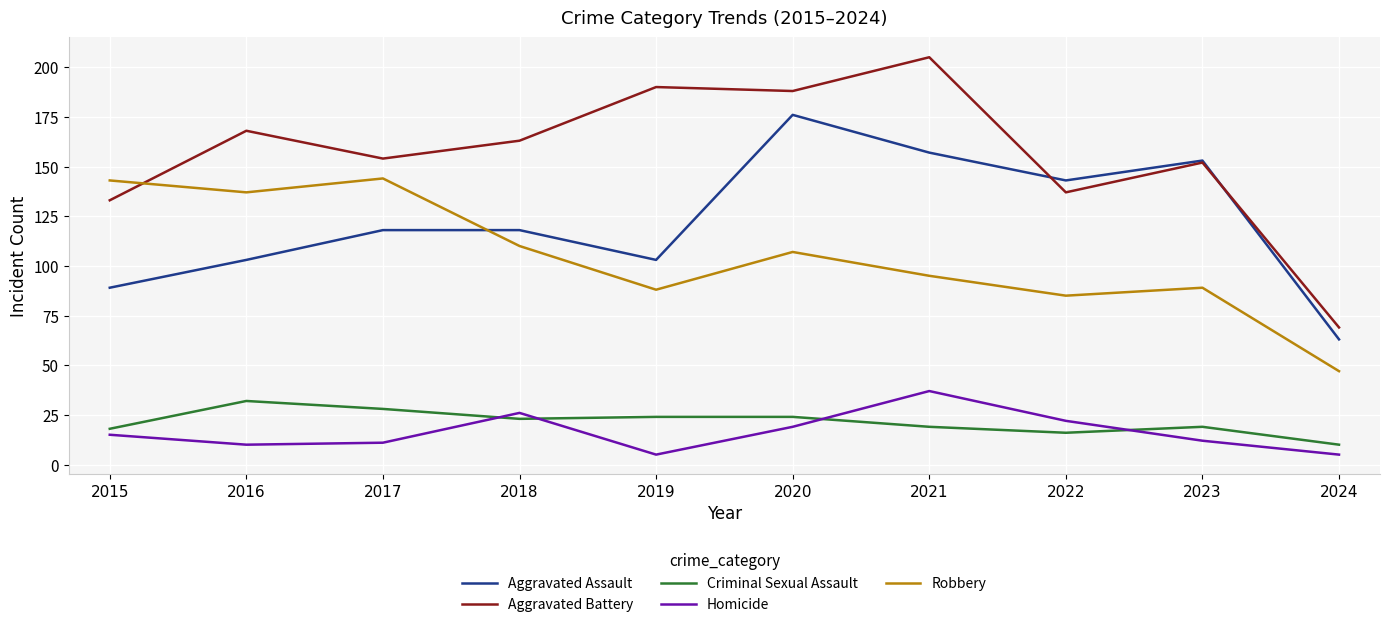

How many lines are shown in the chart?

5